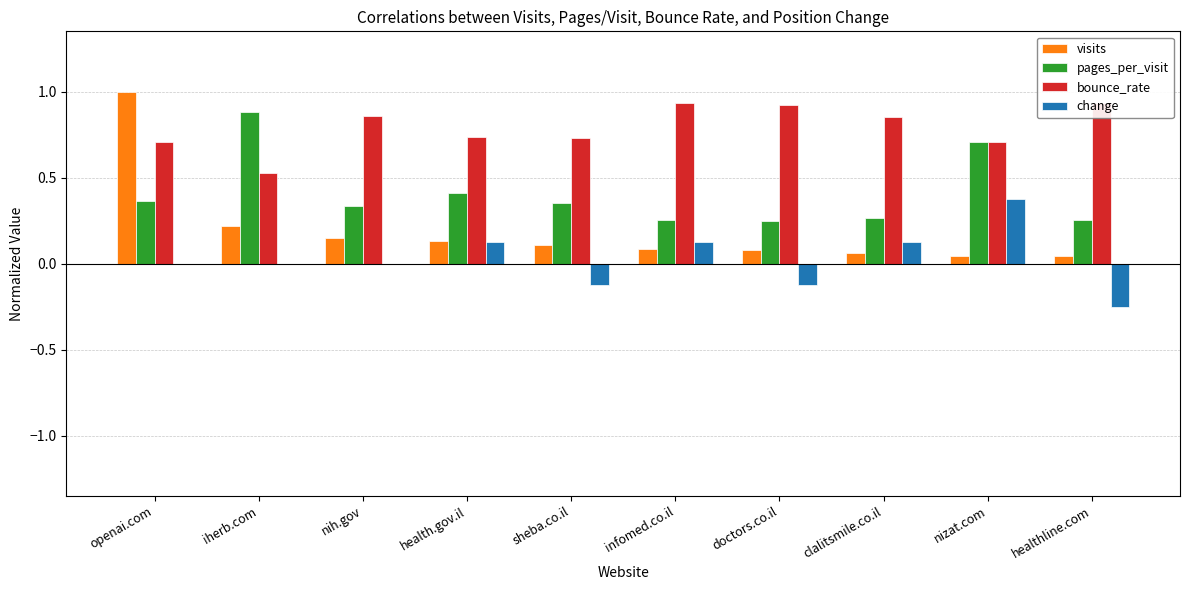

What is the sum of the bounce_rate values at iherb.com and sheba.co.il?

1.3